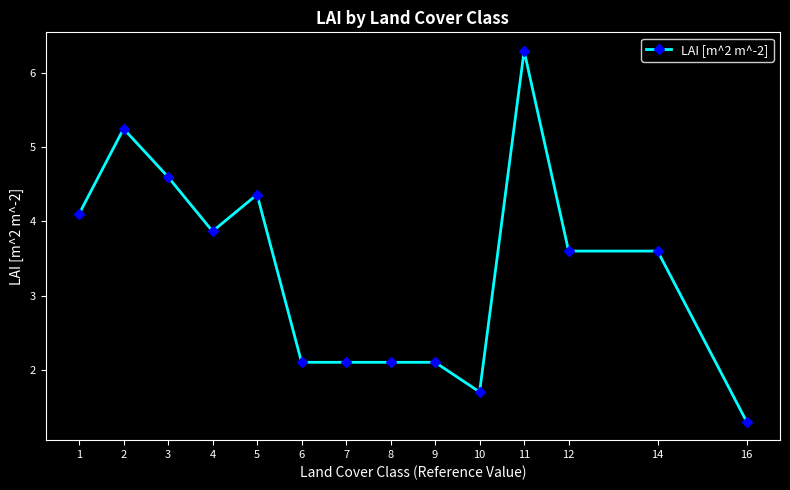

What value does the data have at 11?

6.3